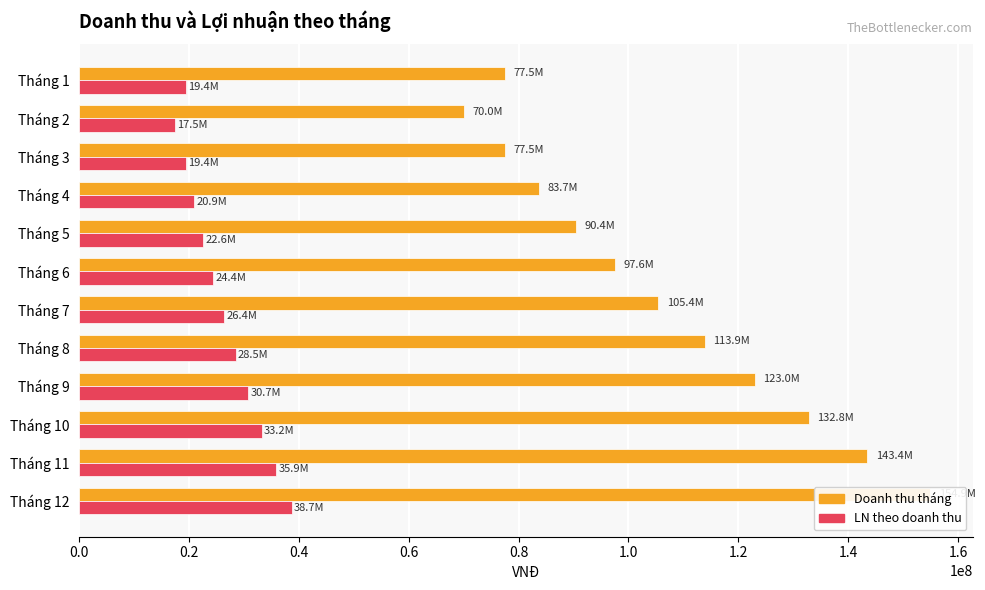

What is the sum of the LN theo doanh thu values at Tháng 7 and Tháng 6?

50766394